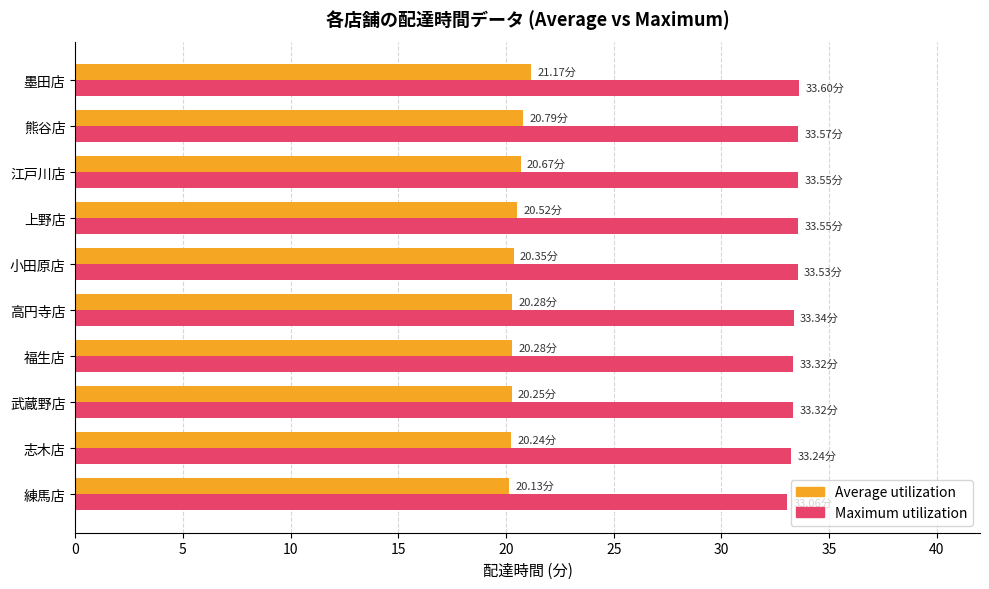

Which series has the widest spread of values?

Average utilization